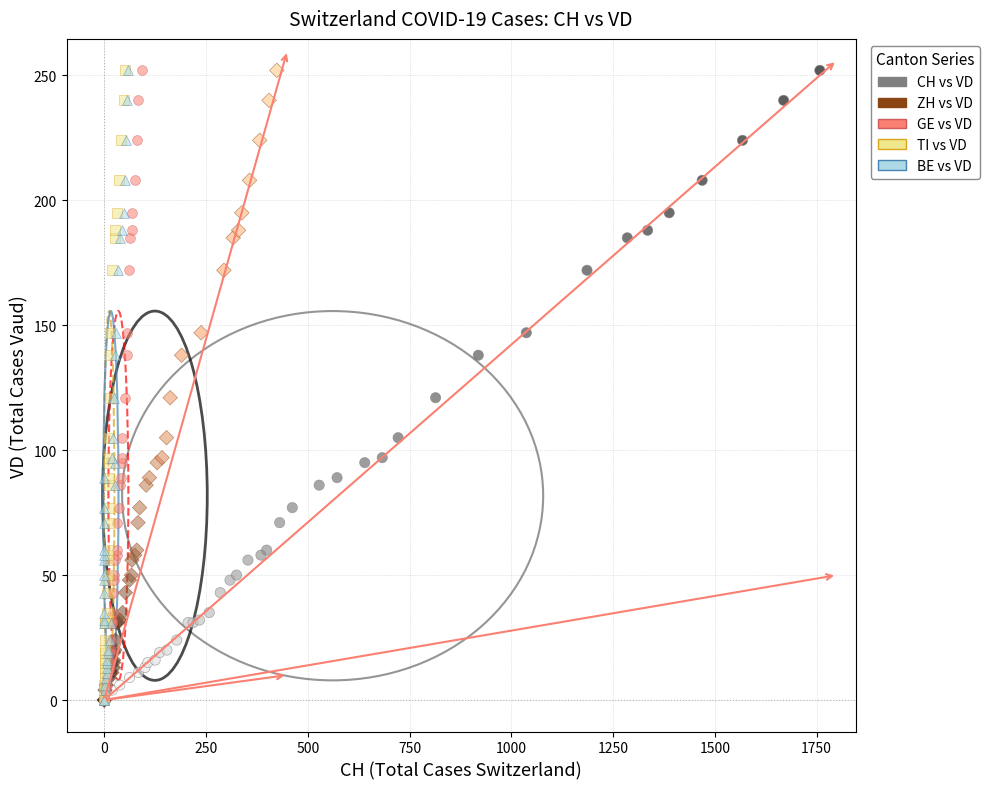

What are all the series names shown in the legend?

CH vs VD, ZH vs VD, GE vs VD, TI vs VD, BE vs VD